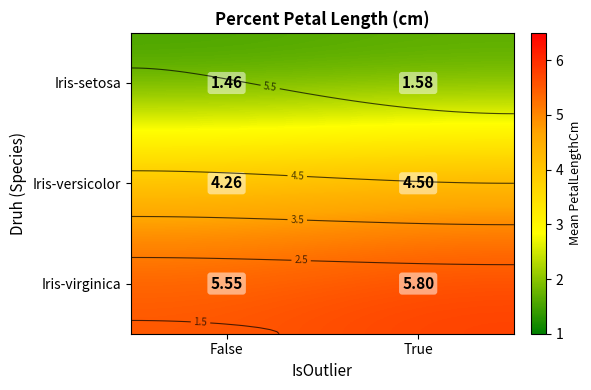

Which series changed the most between False and True?

Iris-virginica